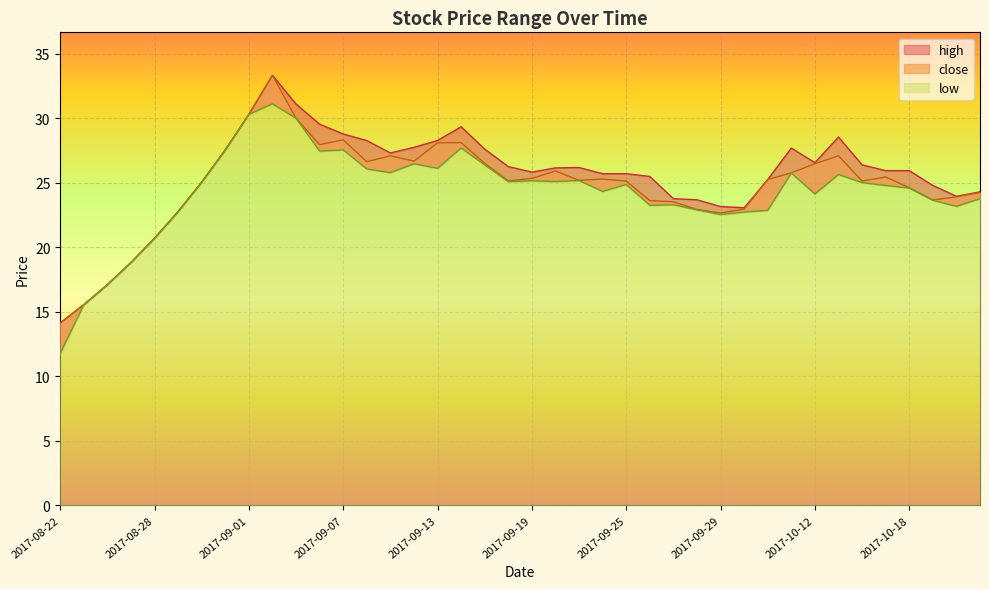

Is it true that low equals 24.1 at 2017-10-12?

True